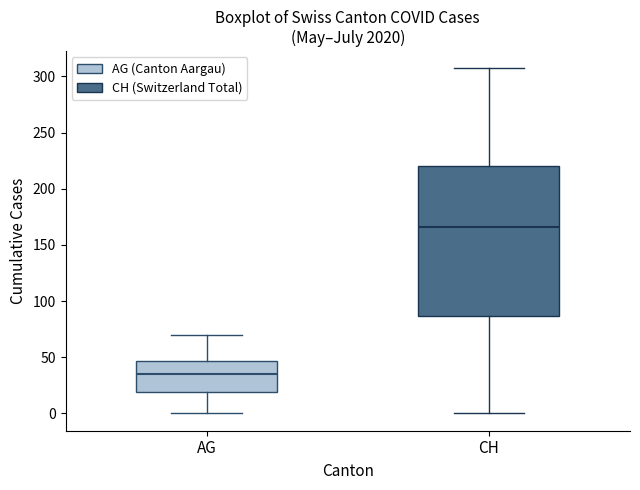

Where does the median line of the box for CH sit on the y-axis? The values are not printed on the chart, so give them approximately, as read against the axis.

165